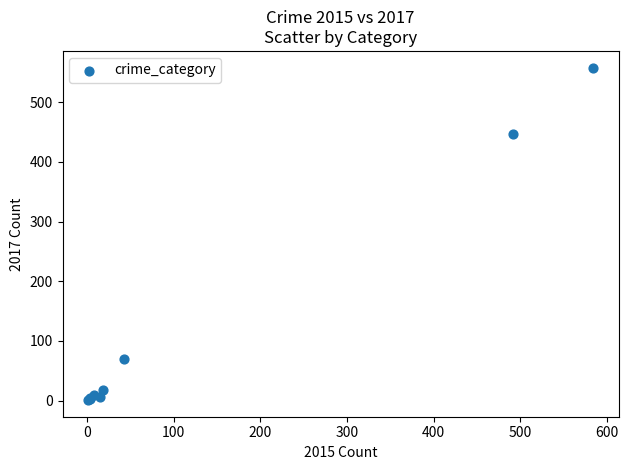

What Y value in the scatter plot is closest to 279?

447